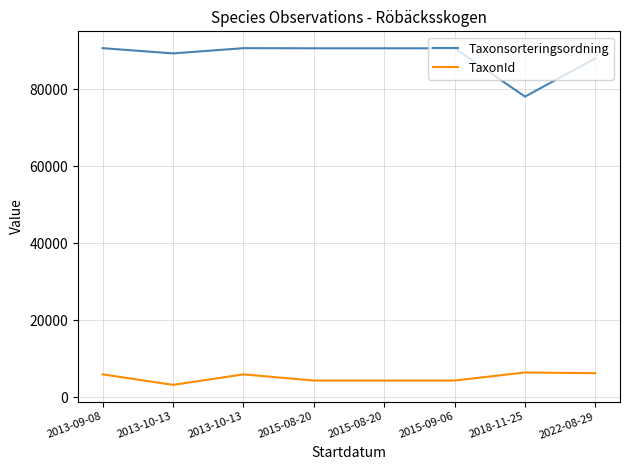

True or false: TaxonId and Taxonsorteringsordning intersect in this chart.

False